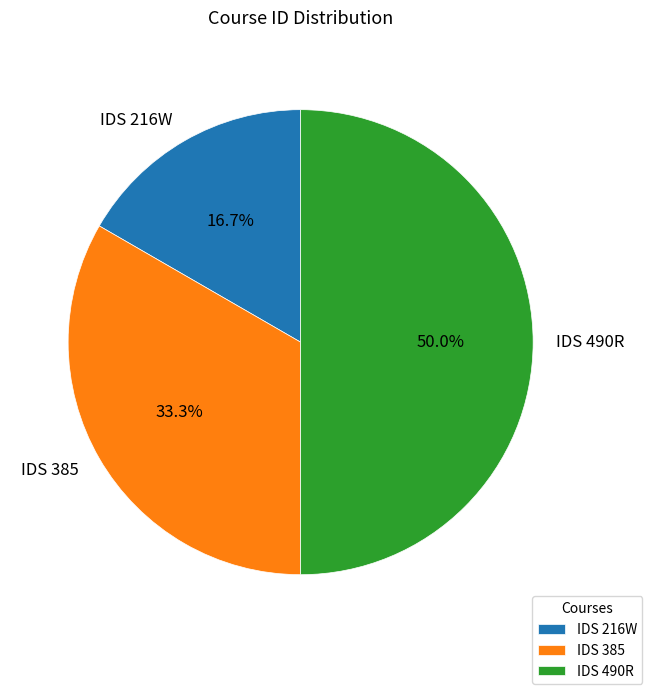

True or false: IDS 385 accounts for 39% of the total.

False